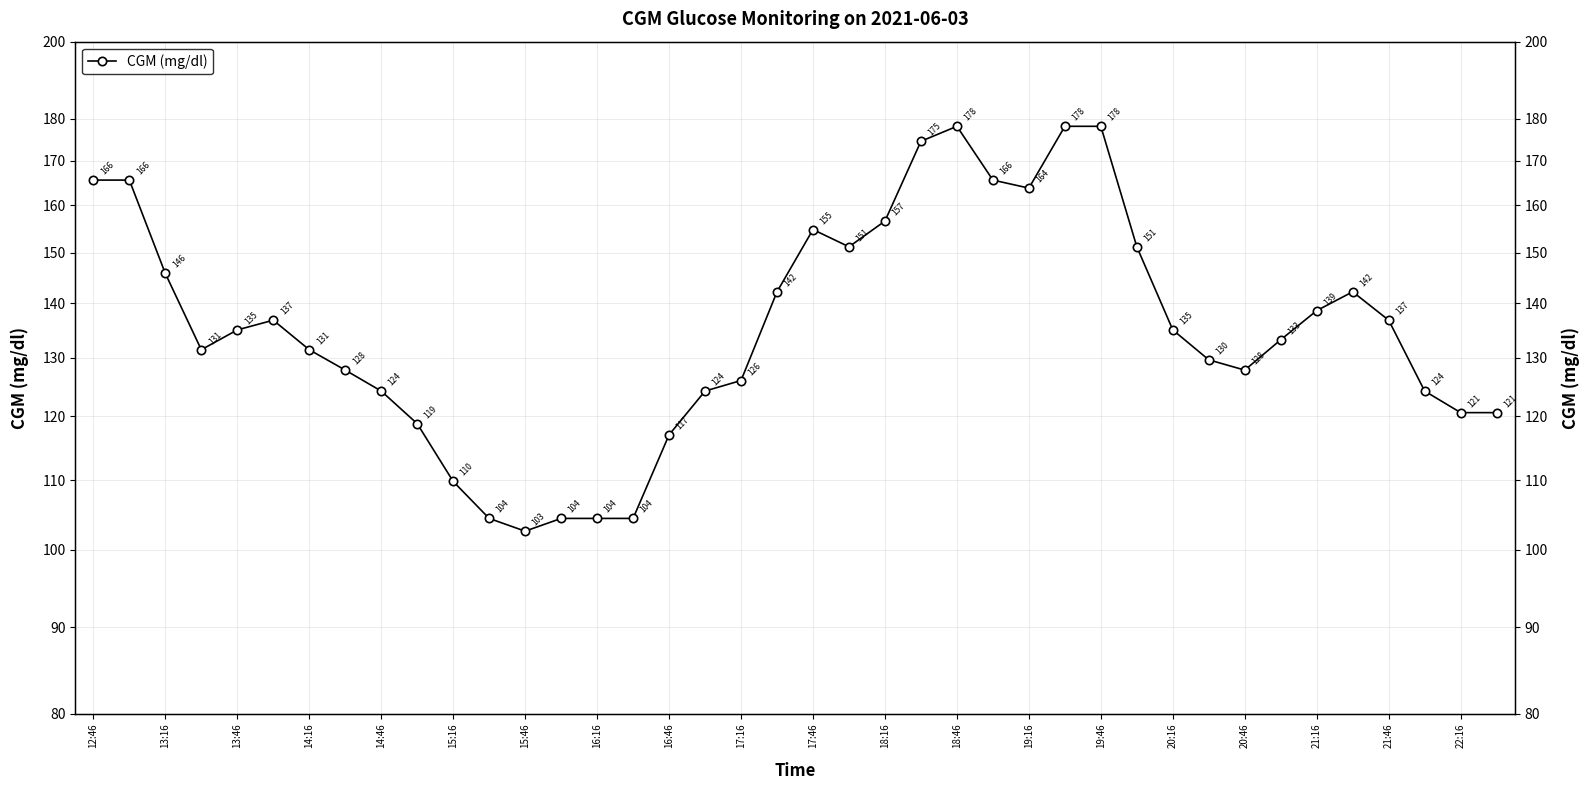

Where does the data first go above 135?

12:46